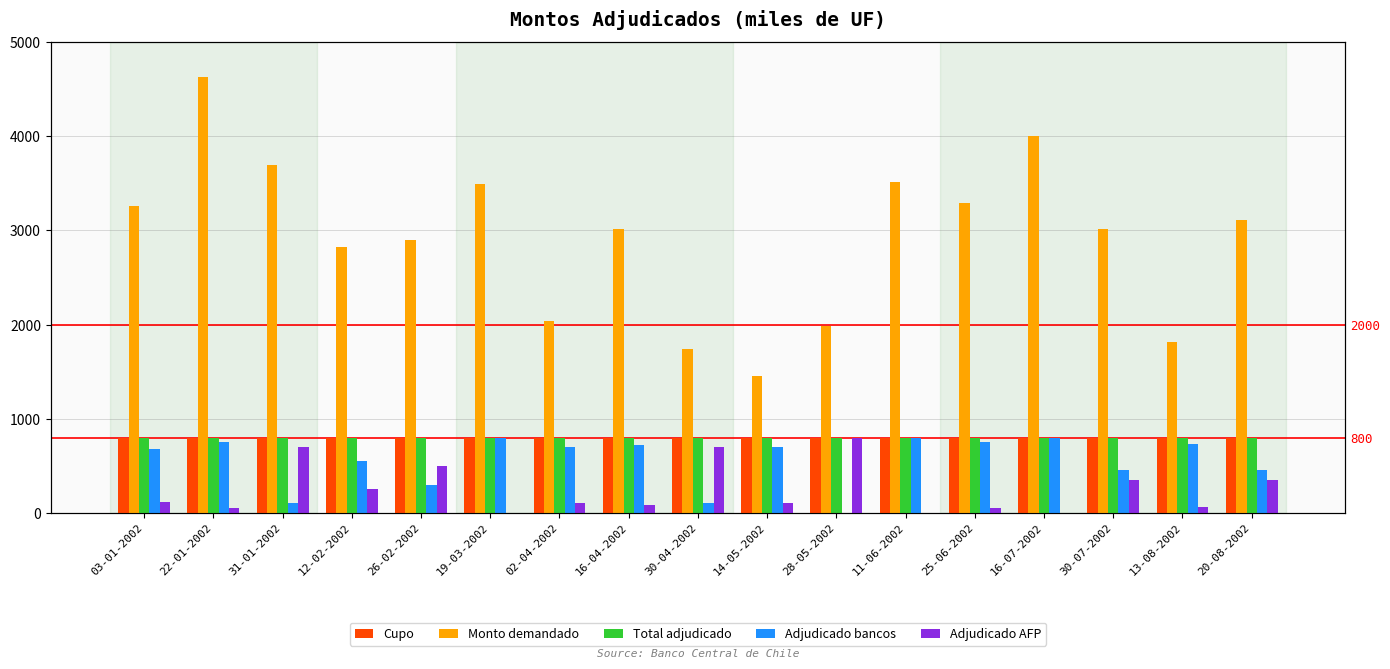

Where does the Adjudicado AFP series first go above 100?

03-01-2002